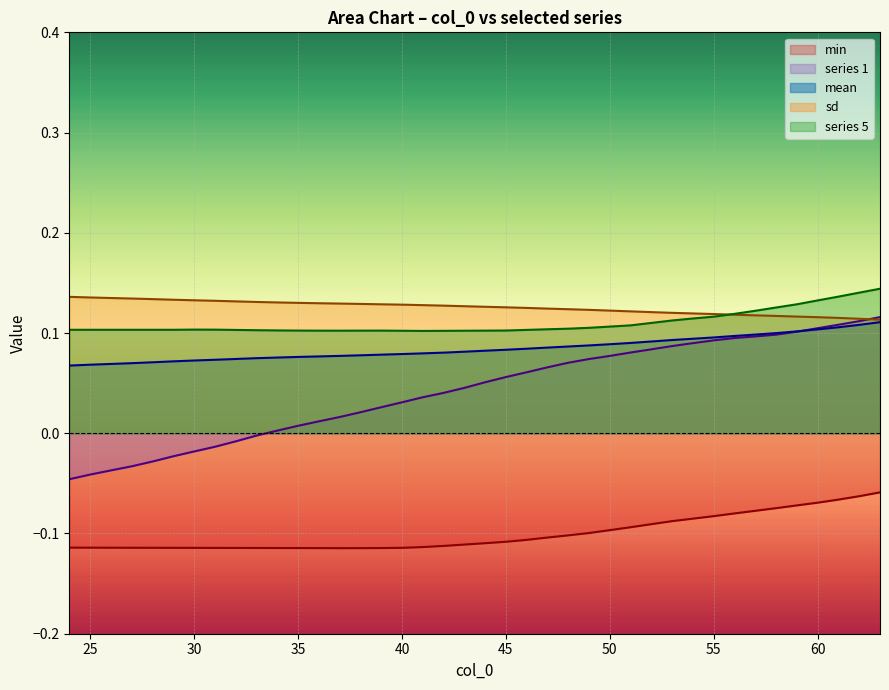

Which category has the highest value across all series?

63